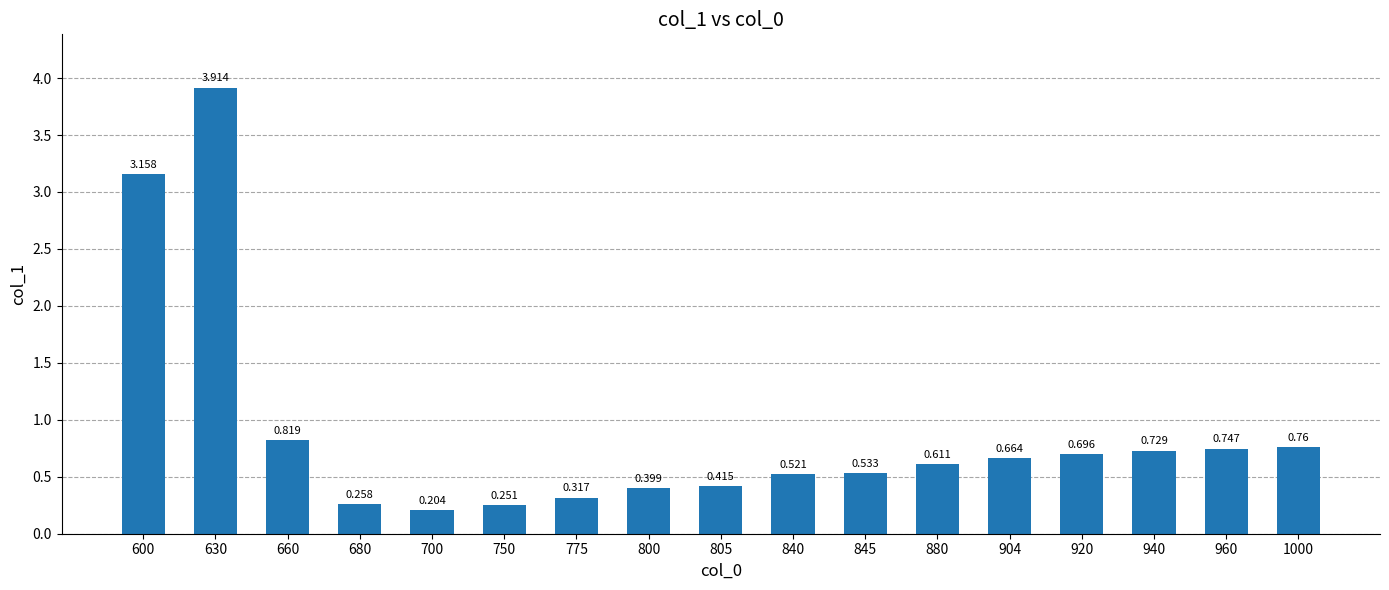

Count the number of data series in this chart.

1